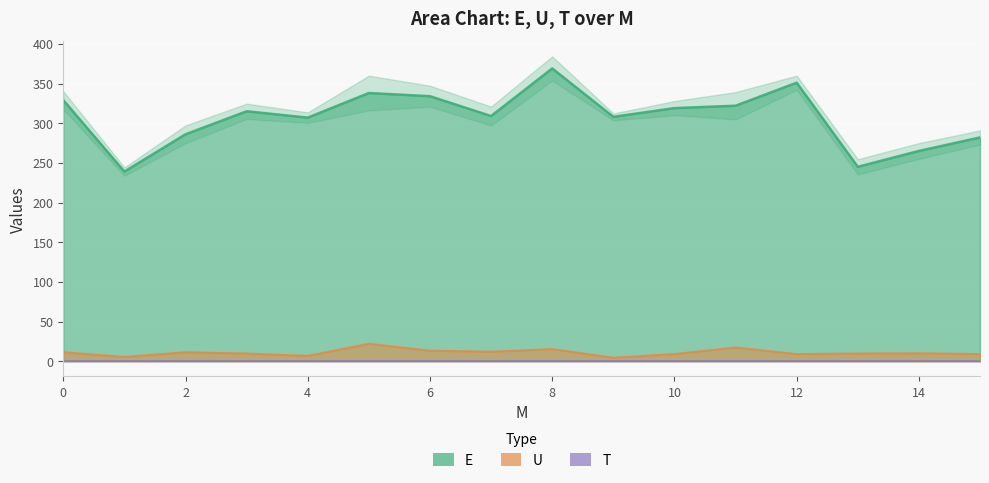

Which series has the largest range (max minus min)?

E